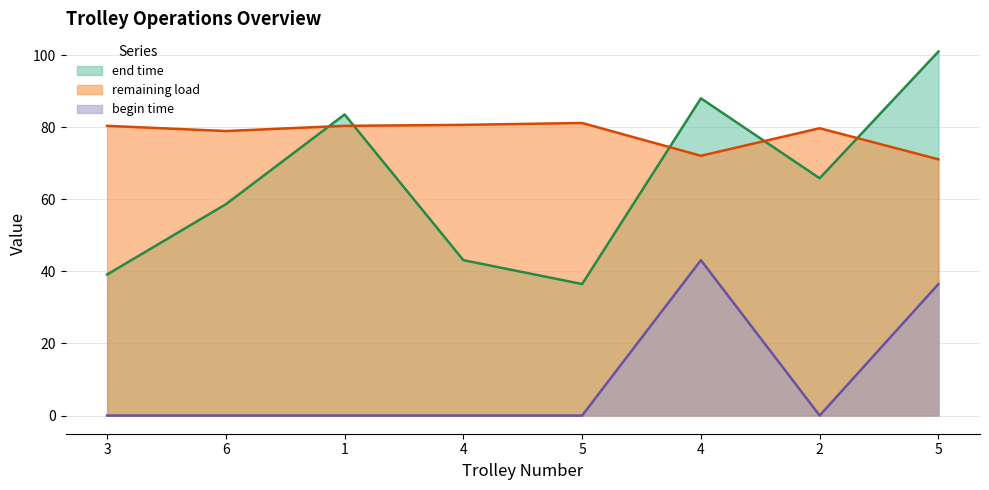

The value of remaining load at 6 is 48.9. True or false?

False